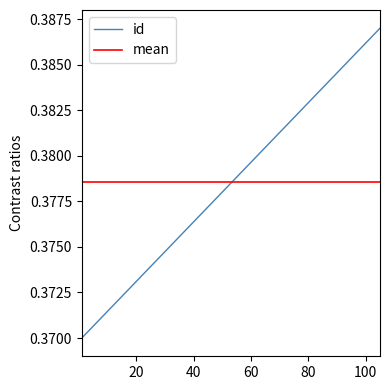

What is the value of the 31st point from the left?

0.4